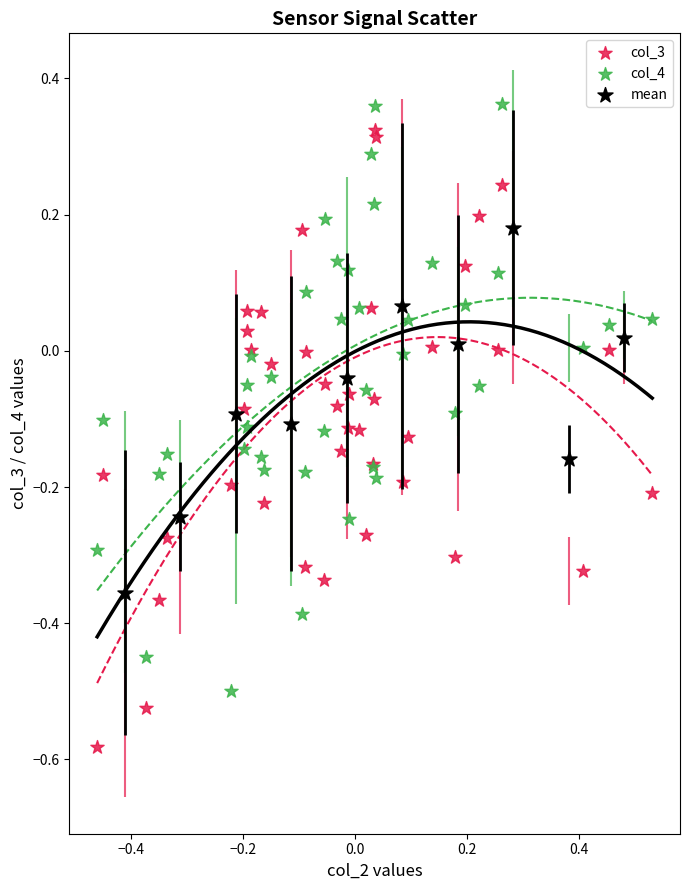

Which series contains the lowest Y value?

col_3